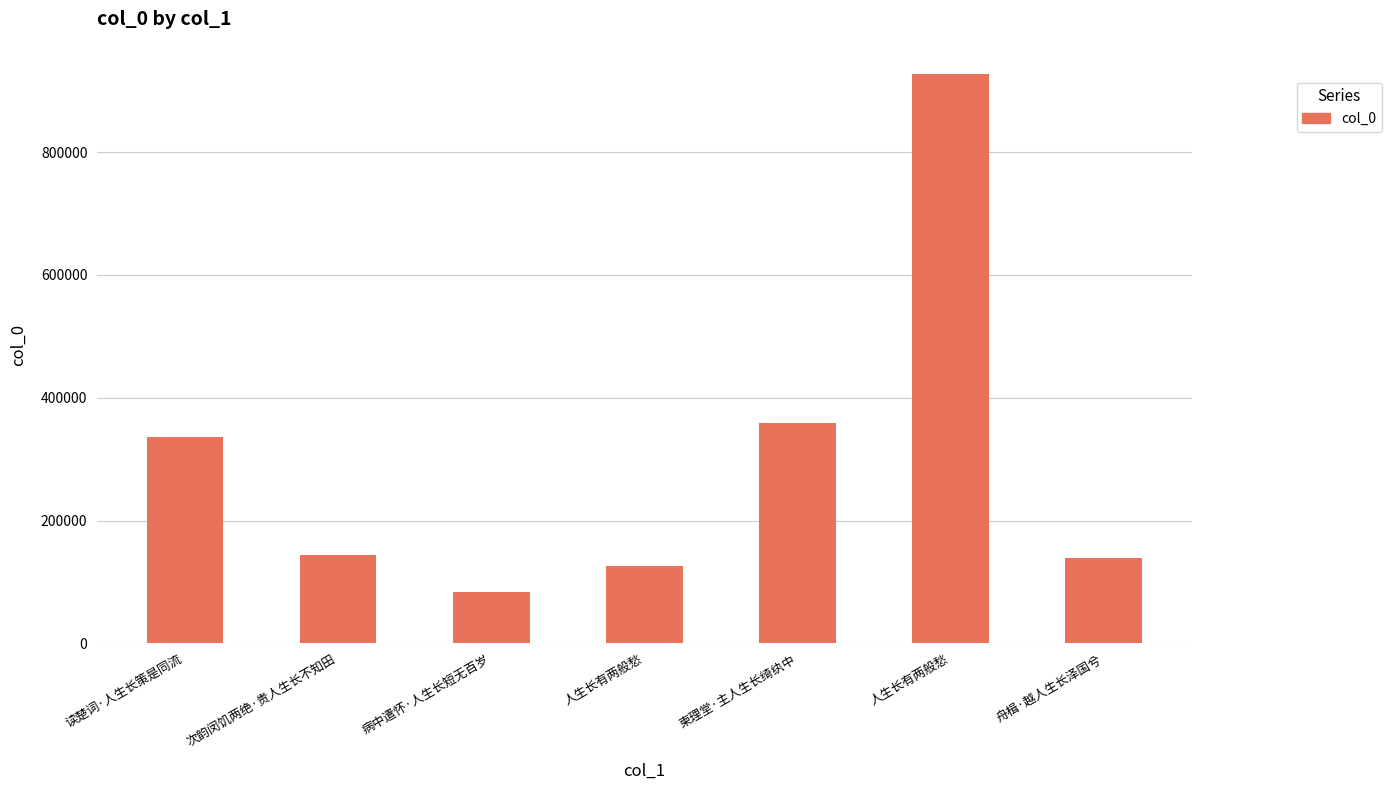

At which label does the data first exceed 144171?

读楚词·人生长策是同流